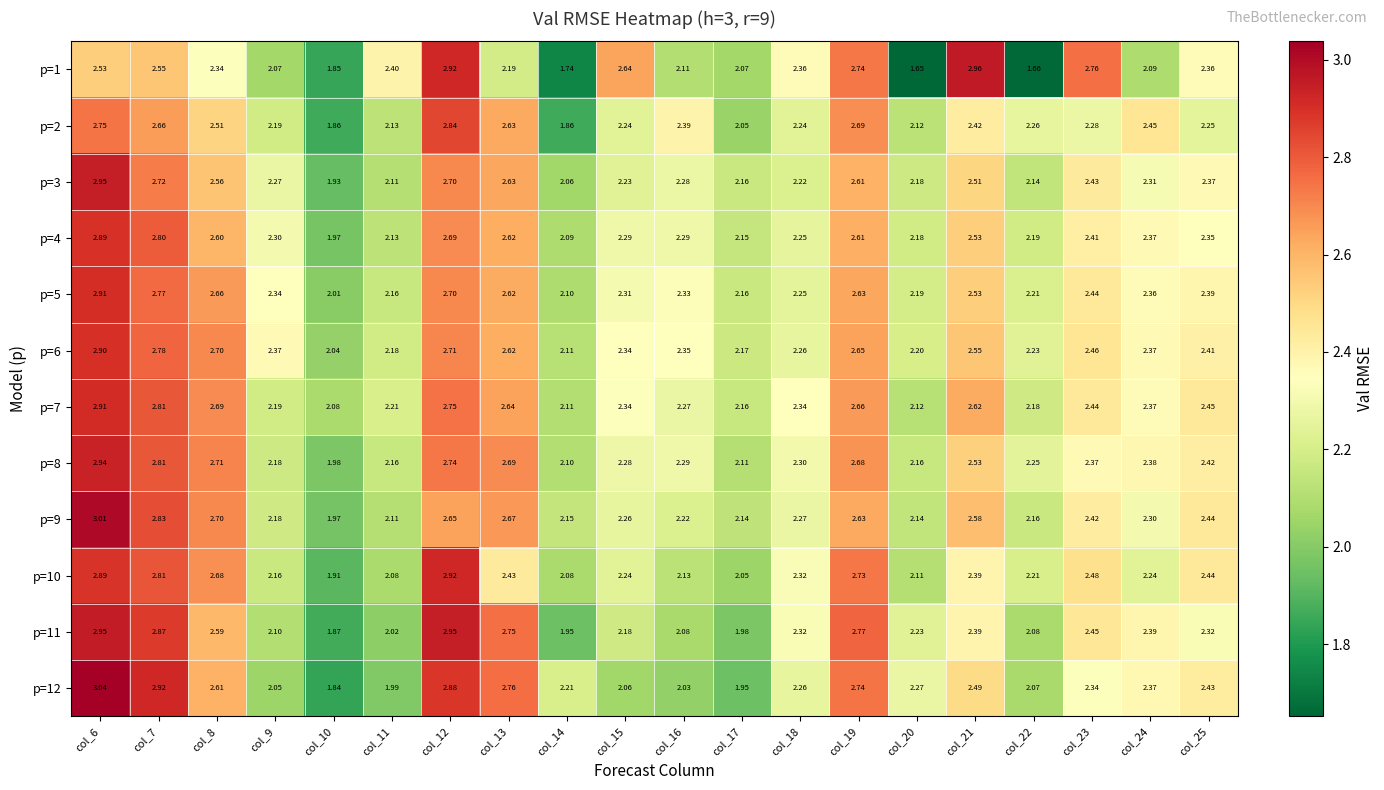

Is the value of p=8 at col_10 greater than the value of p=11 at col_20?

No